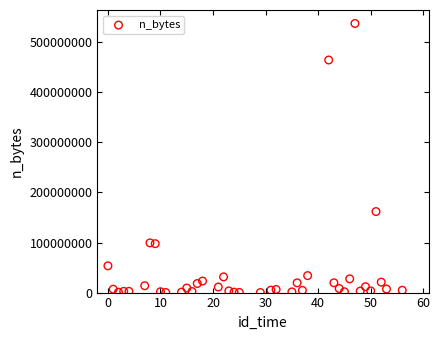

What is the range of X values (max minus min)?

56